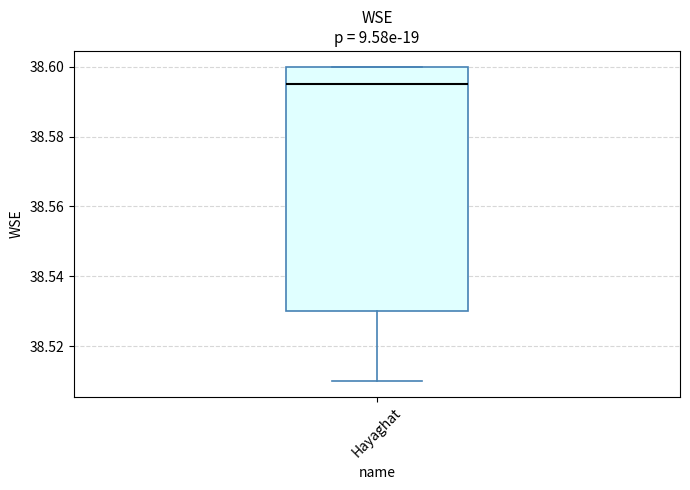

Read this box plot against the y-axis: the position of the median line, the range covered by the box, and the ends of both whiskers. The values are not printed on the chart, so give them approximately, as read against the axis.

median 38.596, box 38.530 to 38.600, whiskers 38.510 to 38.600